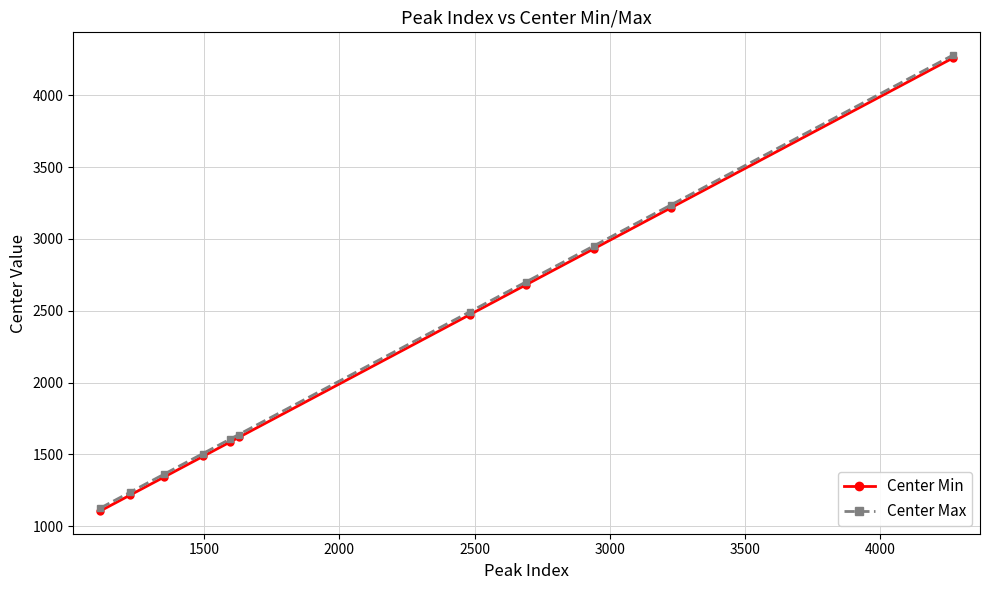

True or false: Center Min has more than 1 points higher than both neighbors.

False